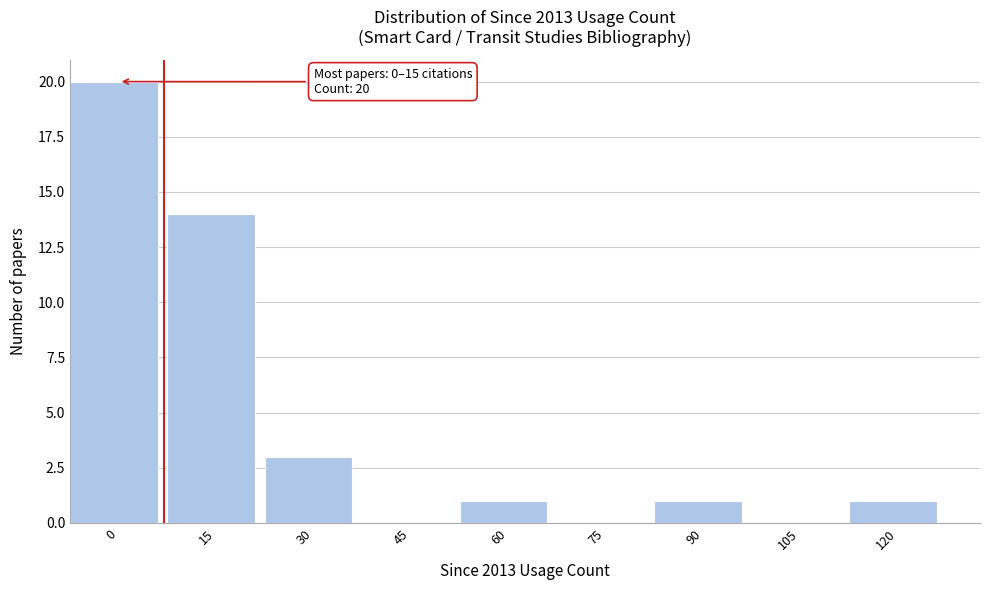

Reading left to right, transcribe all the data shown in this chart.

0=20	15=14	30=3	45=0	60=1	75=0	90=1	105=0	120=1